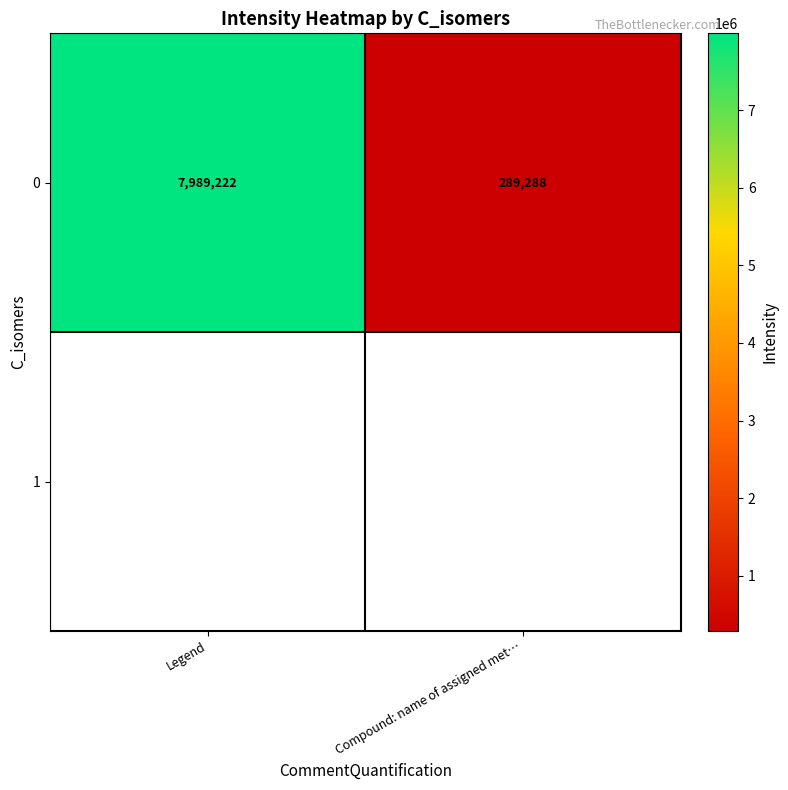

What value does the data have at Compound: name of assigned met…?

289287.7